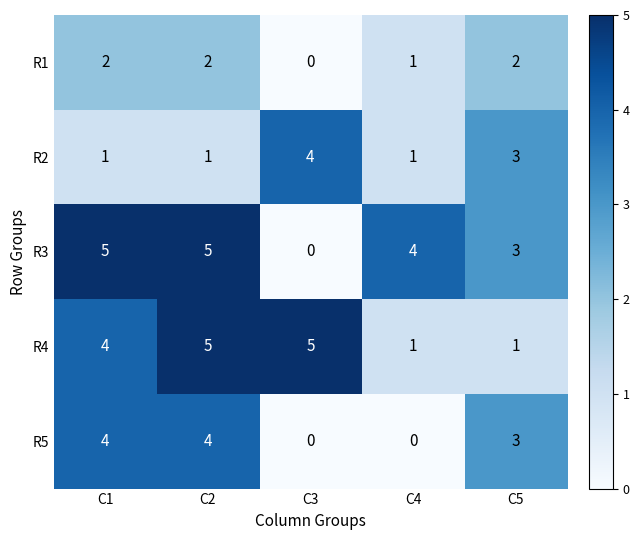

At which label does R3 first exceed 4?

C1